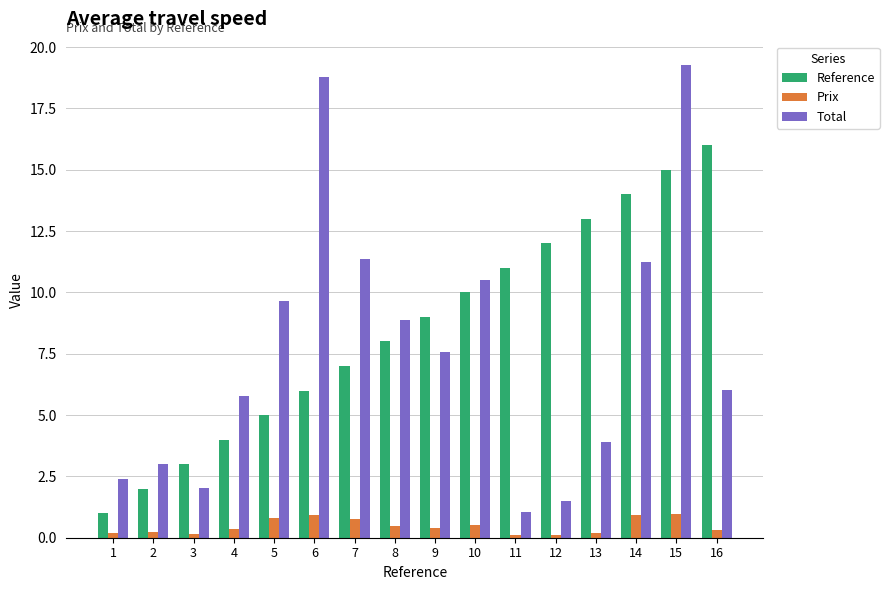

Which category has the highest value across all series?

15